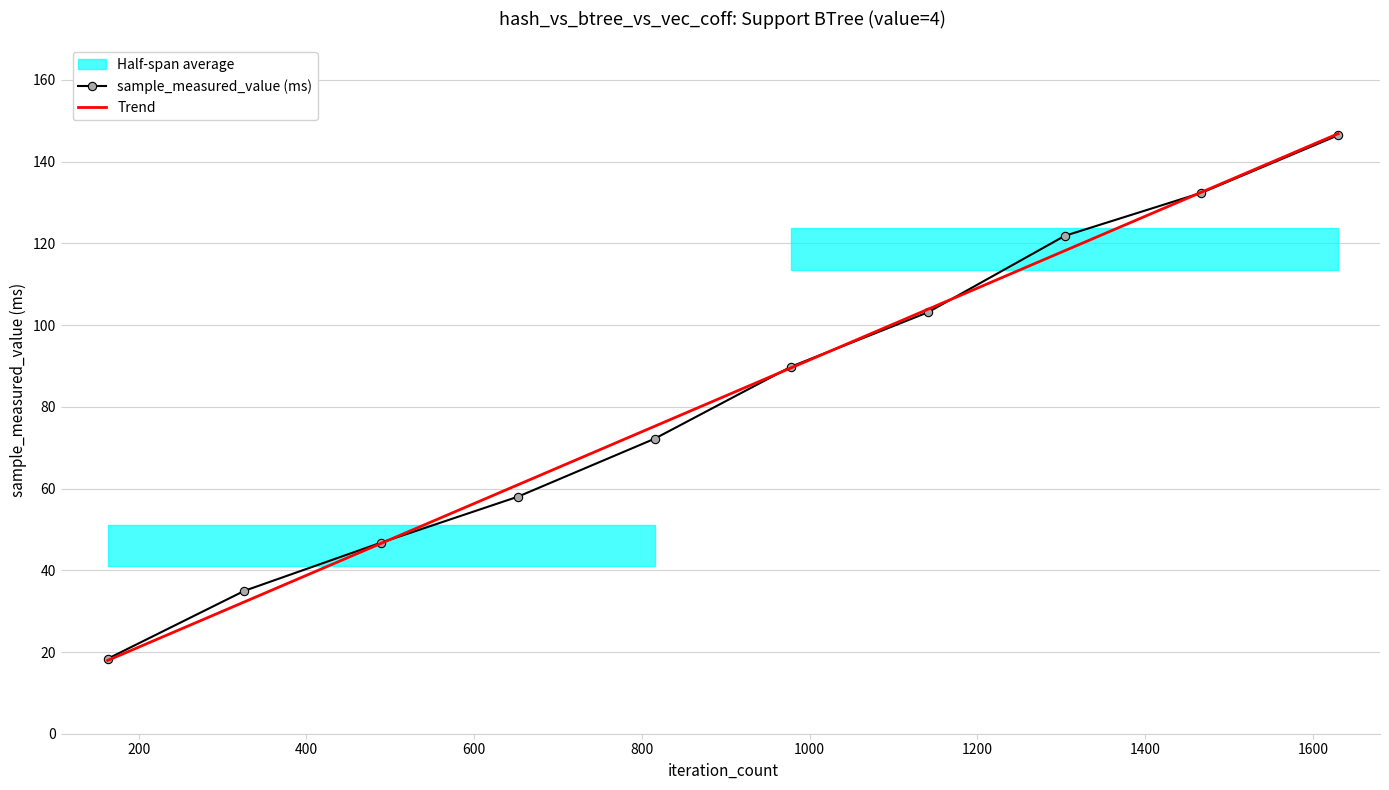

True or false: Trend has more than 1 points higher than both neighbors.

False